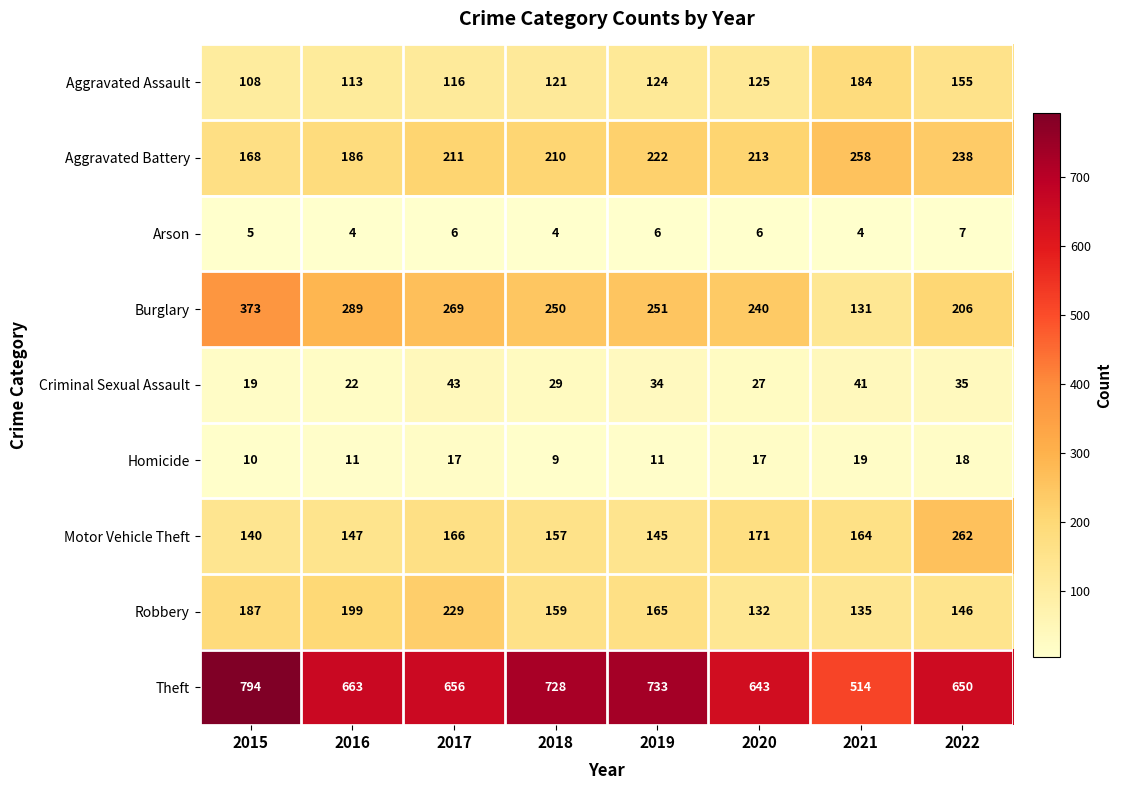

What is the sum of all Aggravated Battery values?

1706